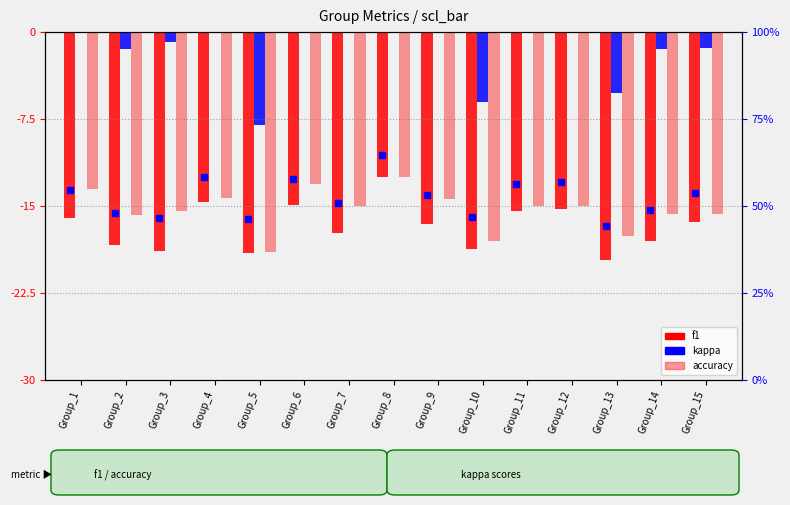

Reading left to right, transcribe all the data shown in this chart.

f1: Group_1=-16.1	Group_2=-18.3	Group_3=-18.9	Group_4=-14.7	Group_5=-19.0	Group_6=-14.9	Group_7=-17.4	Group_8=-12.5	Group_9=-16.5	Group_10=-18.8	Group_11=-15.4	Group_12=-15.2	Group_13=-19.7	Group_14=-18.0	Group_15=-16.4
kappa: Group_1=3.0	Group_2=-1.5	Group_3=-0.9	Group_4=1.4	Group_5=-8.0	Group_6=3.8	Group_7=0.0	Group_8=5.0	Group_9=1.2	Group_10=-6.0	Group_11=0.0	Group_12=0.0	Group_13=-5.2	Group_14=-1.4	Group_15=-1.4
accuracy: Group_1=-13.5	Group_2=-15.8	Group_3=-15.4	Group_4=-14.3	Group_5=-19.0	Group_6=-13.1	Group_7=-15.0	Group_8=-12.5	Group_9=-14.4	Group_10=-18.0	Group_11=-15.0	Group_12=-15.0	Group_13=-17.6	Group_14=-15.7	Group_15=-15.7